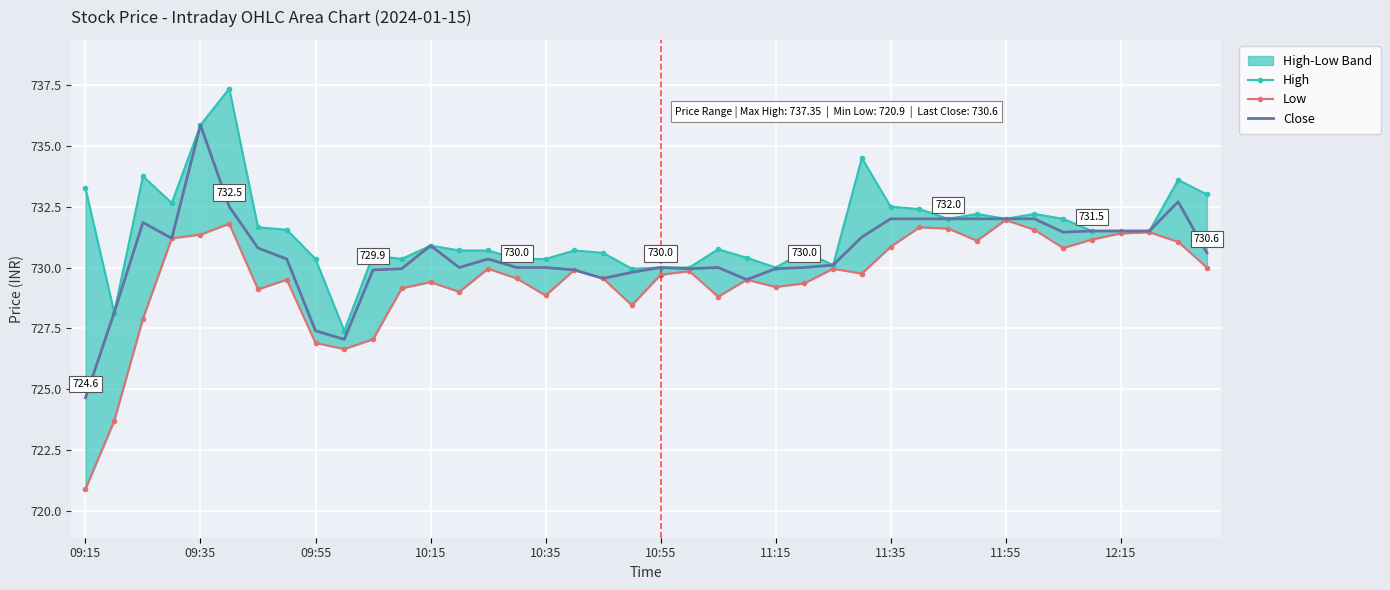

In Close, how many points are lower than both neighbors (excluding endpoints)?

7